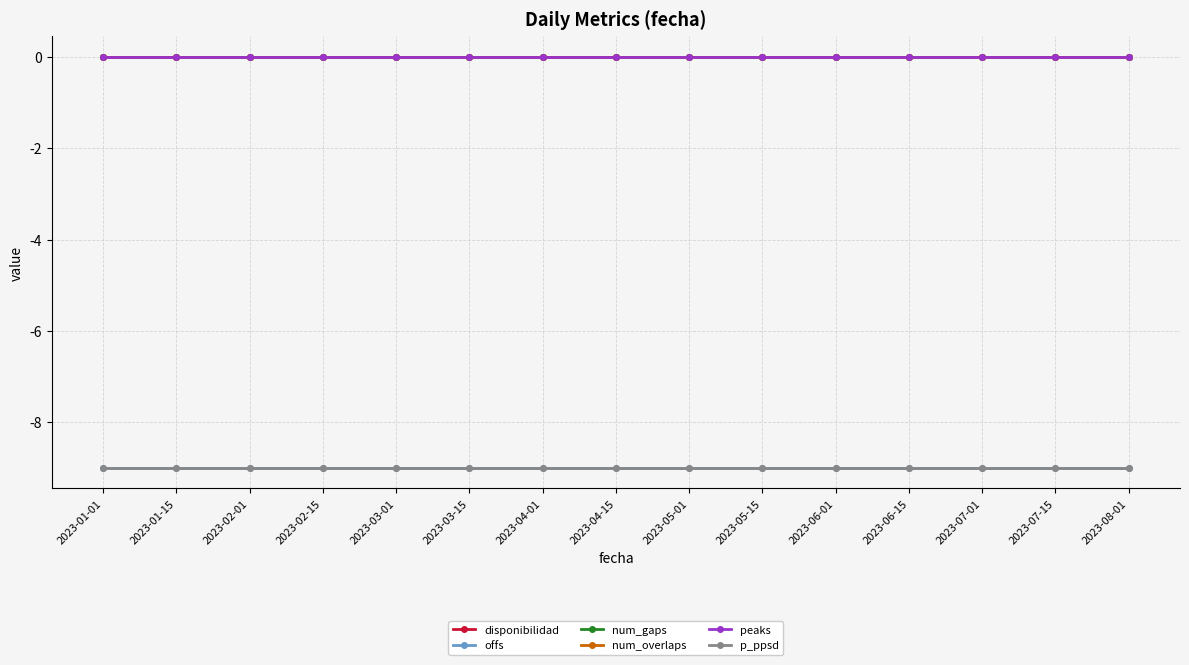

Which series changed the most between 2023-07-15 and 2023-08-01?

disponibilidad